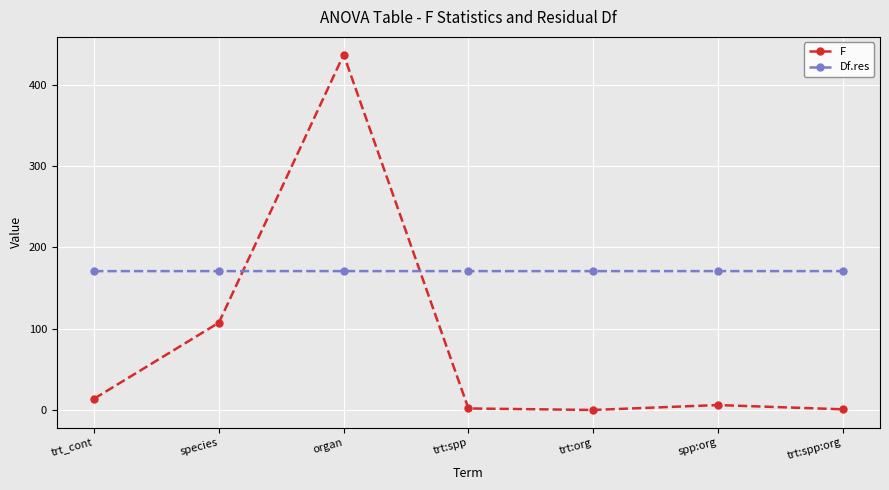

What is the sum of all F values?

570.0